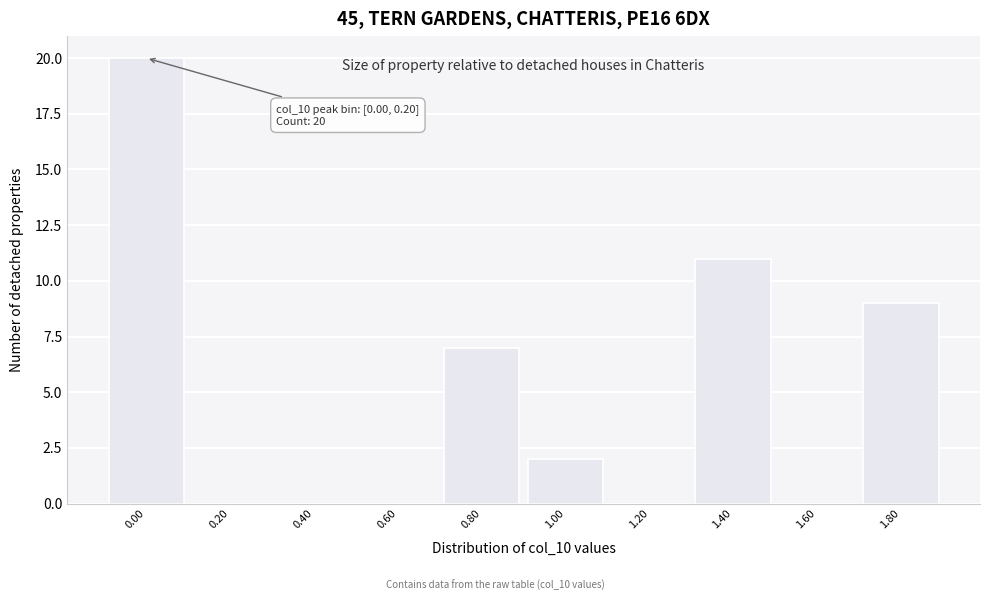

Reading left to right, transcribe all the data shown in this chart.

0.00=20	0.20=0	0.40=0	0.60=0	0.80=7	1.00=2	1.20=0	1.40=11	1.60=0	1.80=9